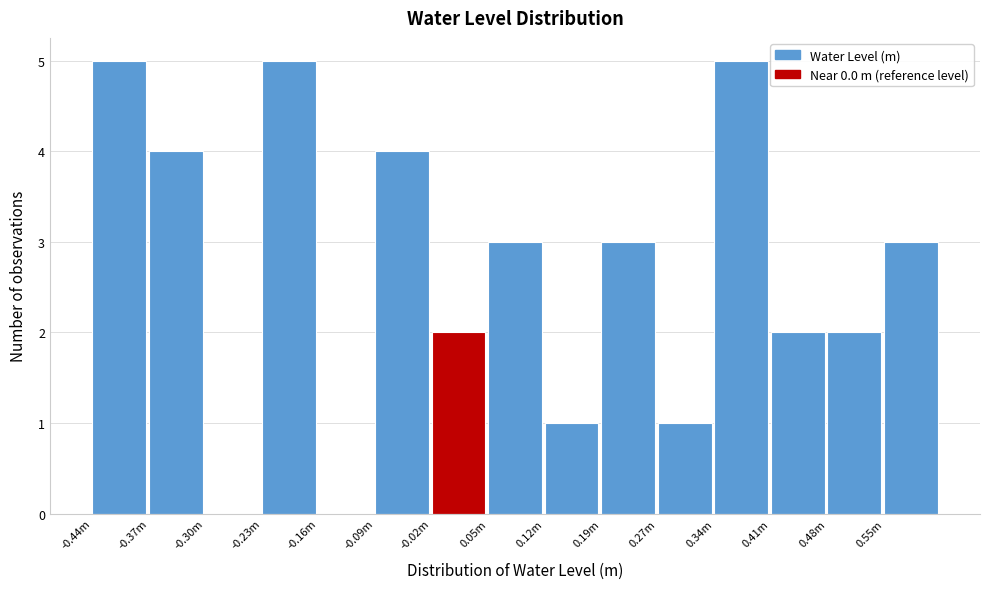

Reading left to right, extract all data points from this chart.

-0.44m=5	-0.37m=4	-0.30m=0	-0.23m=5	-0.16m=0	-0.09m=4	-0.02m=2	0.05m=3	0.12m=1	0.19m=3	0.27m=1	0.34m=5	0.41m=2	0.48m=2	0.55m=3